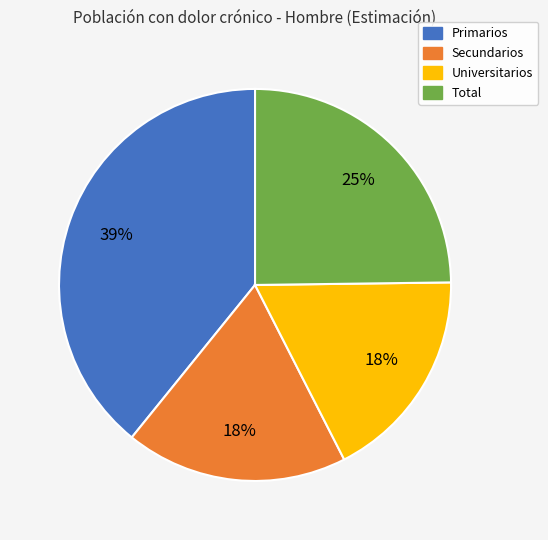

Which slice is the largest?

Primarios